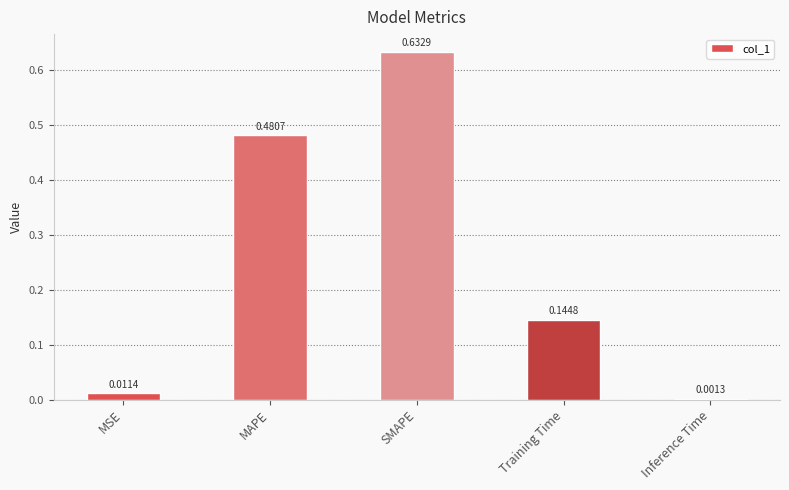

Which category has the highest value across all series?

SMAPE